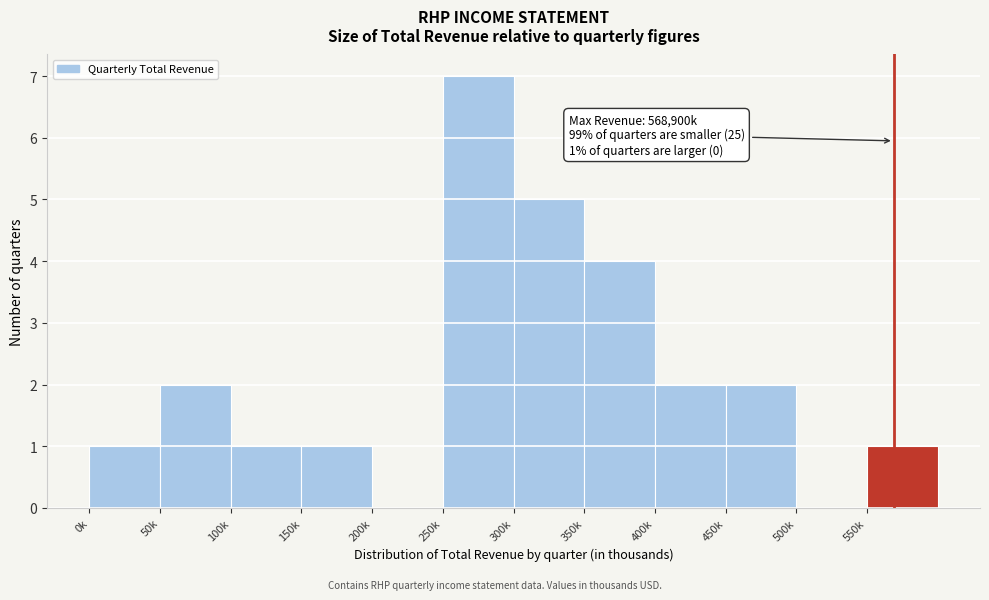

Reading right to left, transcribe all the data shown in this chart.

550k=1	500k=0	450k=2	400k=2	350k=4	300k=5	250k=7	200k=0	150k=1	100k=1	50k=2	0k=1